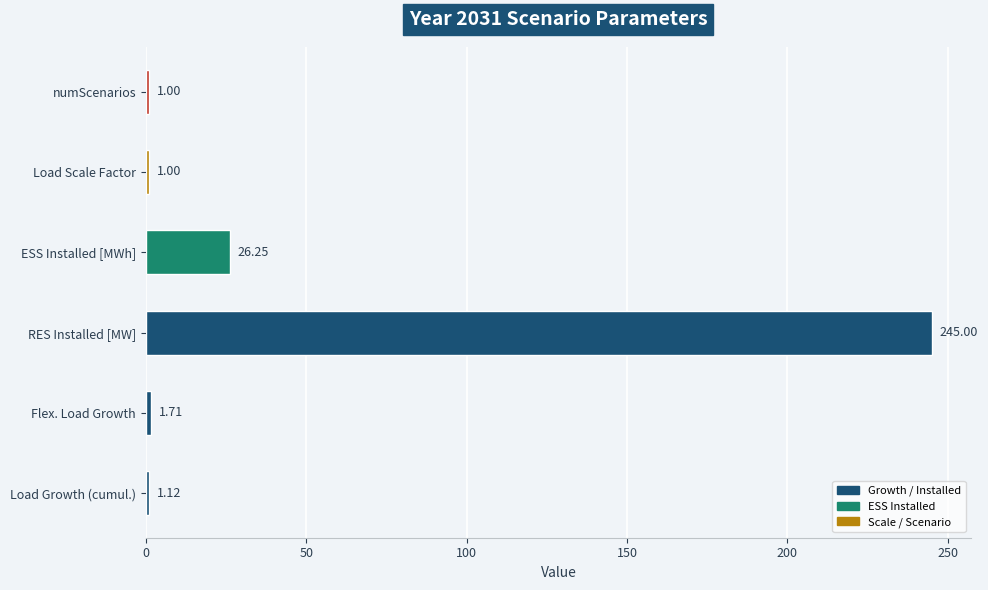

Which label corresponds to the largest value in the chart?

RES Installed [MW]